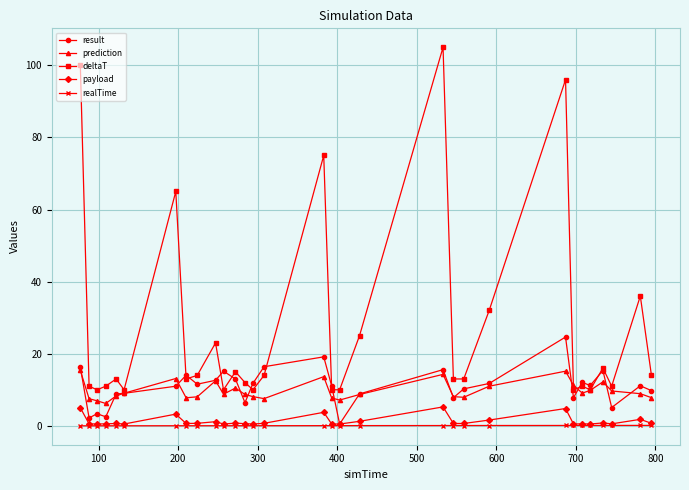

True or false: realTime and deltaT cross at least once.

False